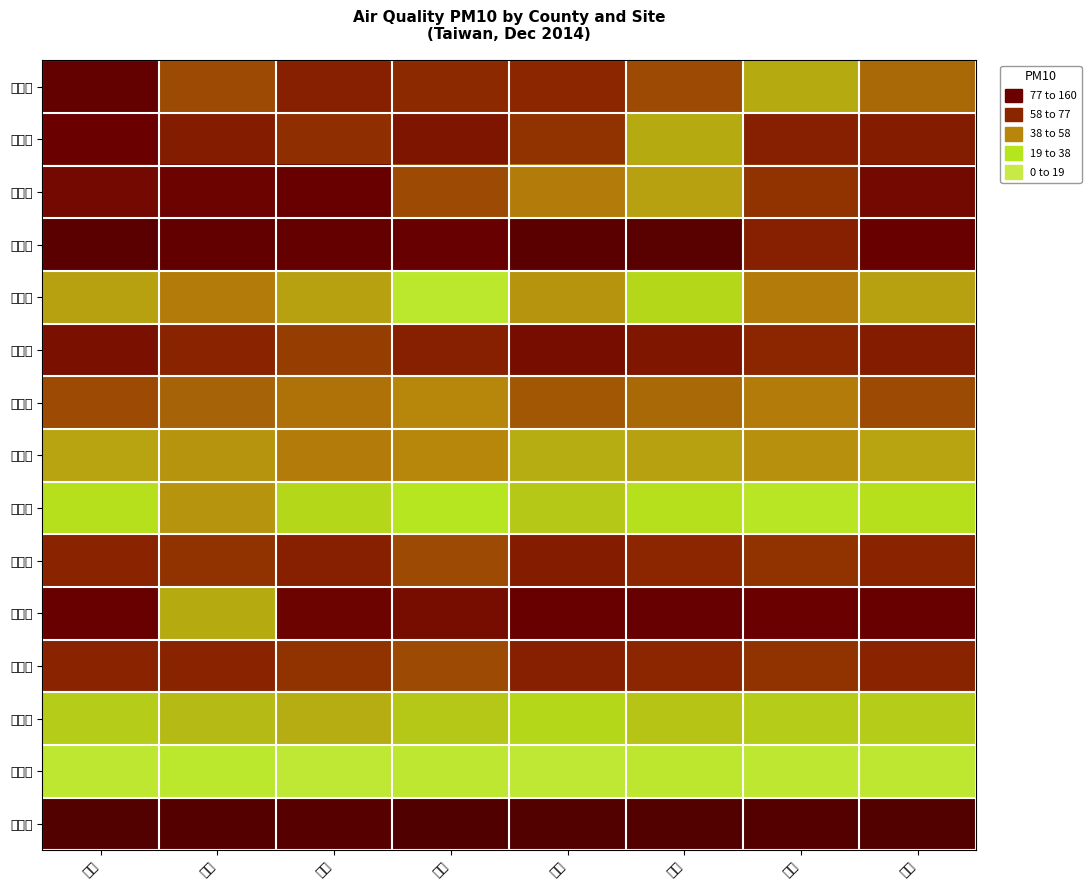

Reading left to right, extract all data points from this chart.

臺北市: 中山=95	三重=50	板橋=60	土城=57	永和=58	汐止=50	林口=31	平鎮=44
新北市: 中山=77	三重=62	板橋=56	土城=66	永和=55	汐止=31	林口=60	平鎮=62
桃園縣: 中山=72	三重=75	板橋=84	土城=50	永和=40	汐止=33	林口=55	平鎮=72
高雄市: 中山=119	三重=98	板橋=93	土城=85	永和=119	汐止=120	林口=60	平鎮=80
臺中市: 中山=33	三重=40	板橋=33	土城=12	永和=35	汐止=22	林口=40	平鎮=33
臺南市: 中山=68	三重=59	板橋=53	土城=60	永和=70	汐止=65	林口=58	平鎮=62
新竹縣: 中山=50	三重=45	板橋=42	土城=38	永和=48	汐止=44	林口=40	平鎮=50
彰化縣: 中山=32	三重=35	板橋=40	土城=38	永和=30	汐止=33	林口=36	平鎮=32
宜蘭縣: 中山=20	三重=35	板橋=22	土城=18	永和=25	汐止=20	林口=15	平鎮=20
嘉義縣: 中山=59	三重=55	板橋=60	土城=50	永和=62	汐止=58	林口=55	平鎮=59
屏東縣: 中山=80	三重=31	板橋=75	土城=70	永和=82	汐止=85	林口=78	平鎮=80
南投縣: 中山=59	三重=59	板橋=55	土城=50	永和=60	汐止=58	林口=55	平鎮=59
苗栗縣: 中山=24	三重=28	板橋=30	土城=25	永和=22	汐止=26	林口=24	平鎮=24
花蓮縣: 中山=10	三重=12	板橋=8	土城=10	永和=9	汐止=11	林口=10	平鎮=10
金門縣: 中山=137	三重=130	板橋=125	土城=140	永和=135	汐止=137	林口=130	平鎮=137